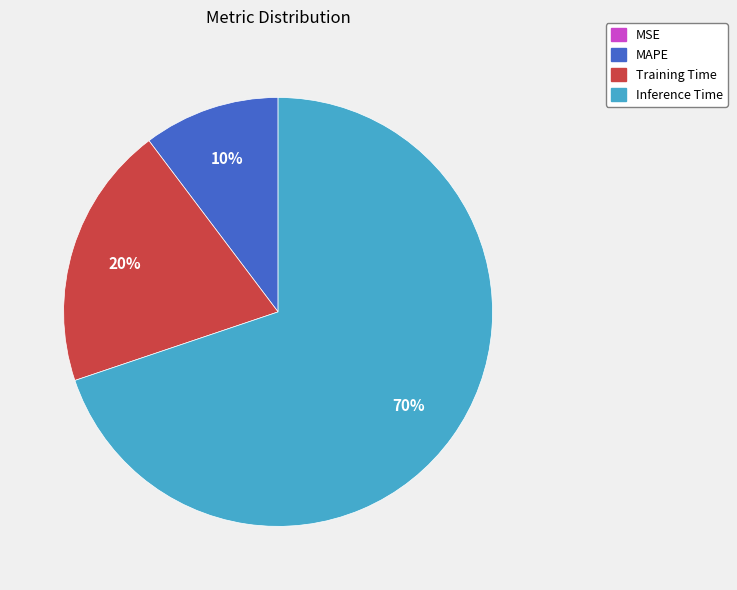

To the nearest percent, what portion does Training Time represent?

20%